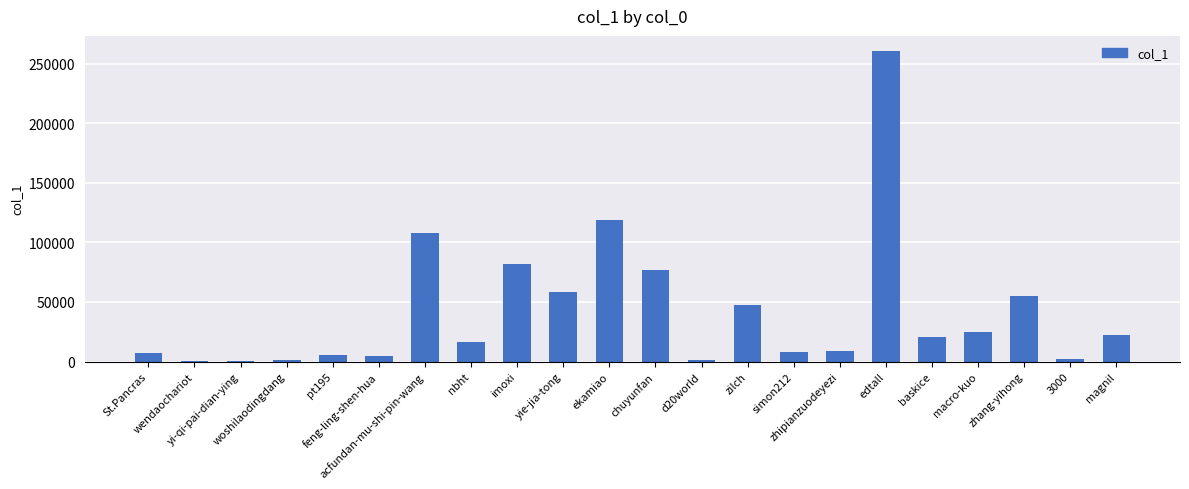

Between St.Pancras and feng-ling-shen-hua, which is larger?

St.Pancras